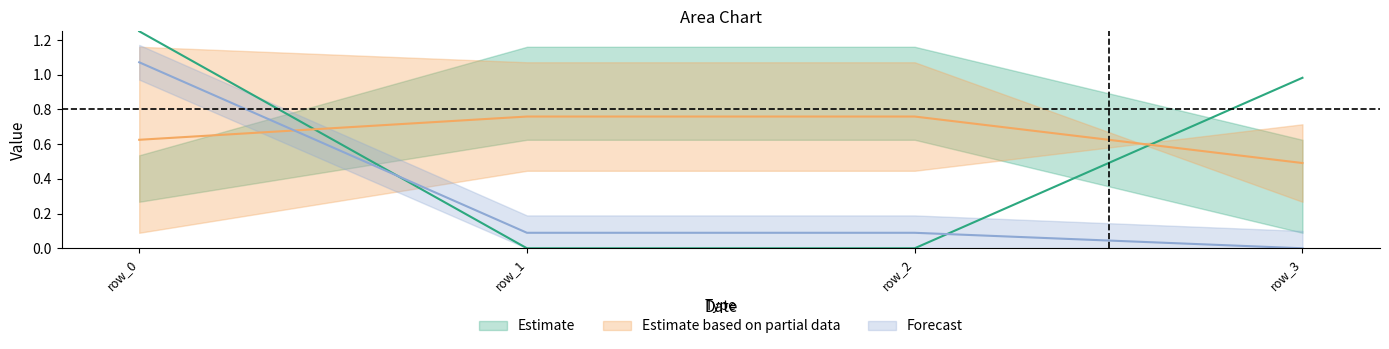

Which has a higher value, row_2 or row_0?

row_0